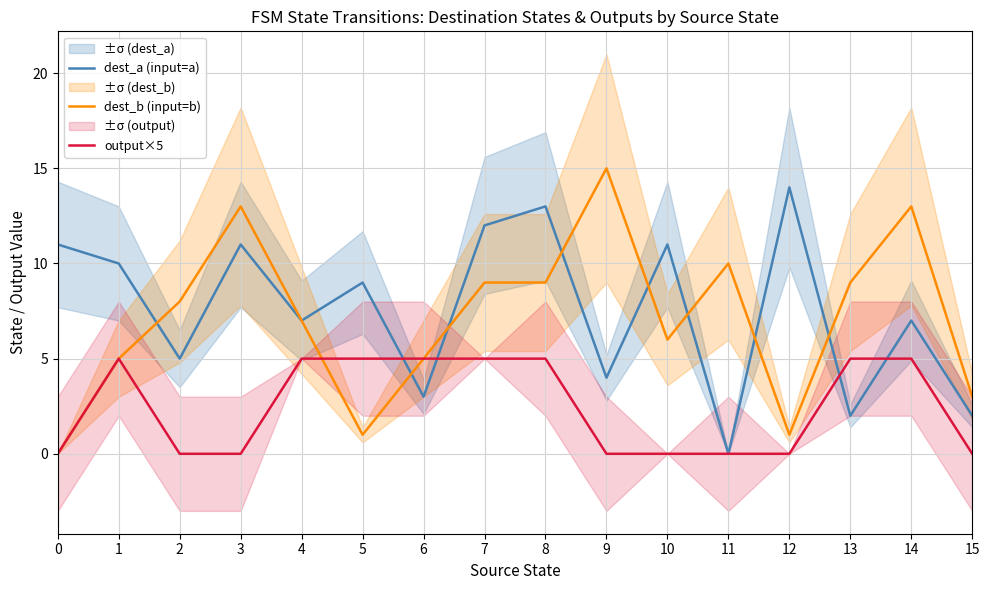

Rank the categories by dest_b (input=b) value from highest to lowest.

9, 3, 14, 11, 7, 8, 13, 2, 4, 10, 1, 6, 15, 5, 12, 0